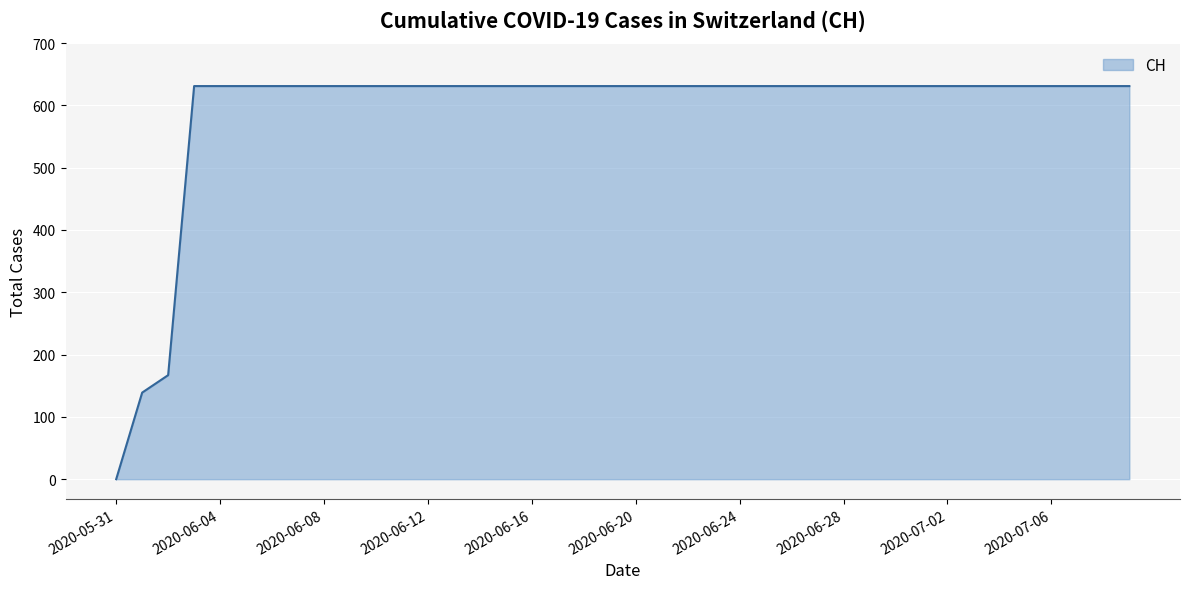

What is the greatest value displayed?

631